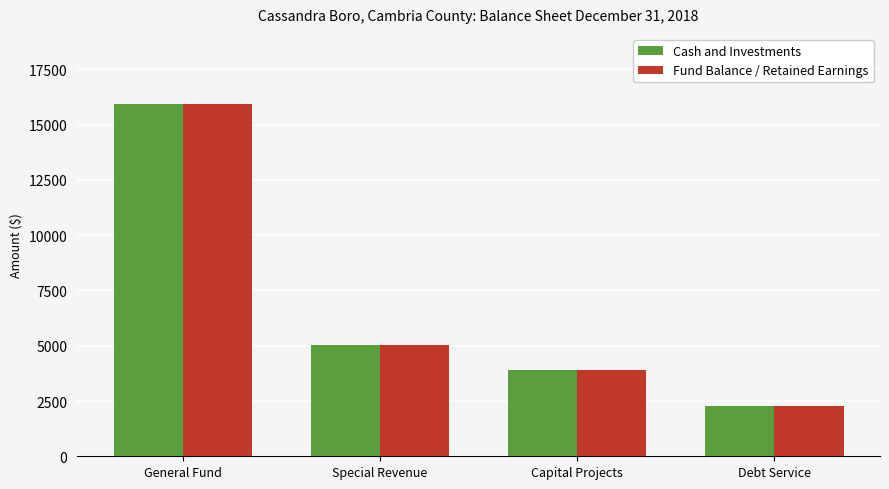

How many bars are there in each group?

2